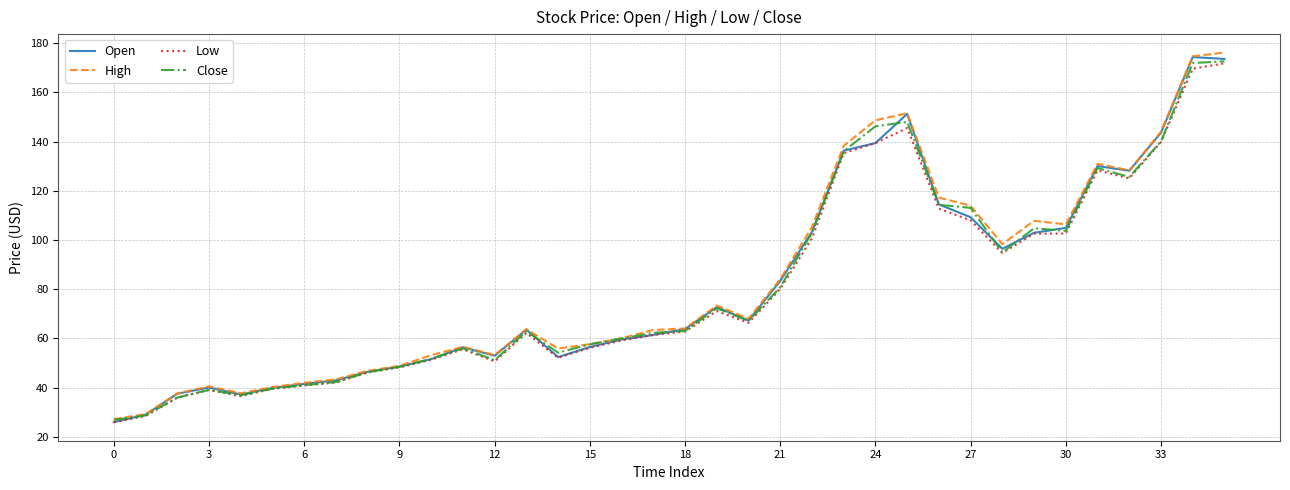

What is the highest value of the Low series?

171.8